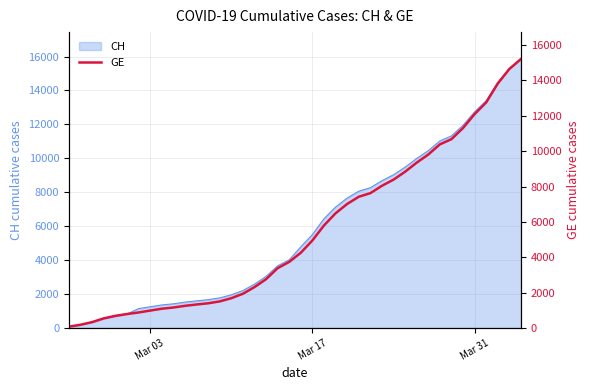

What is the highest value of the CH series?

15857